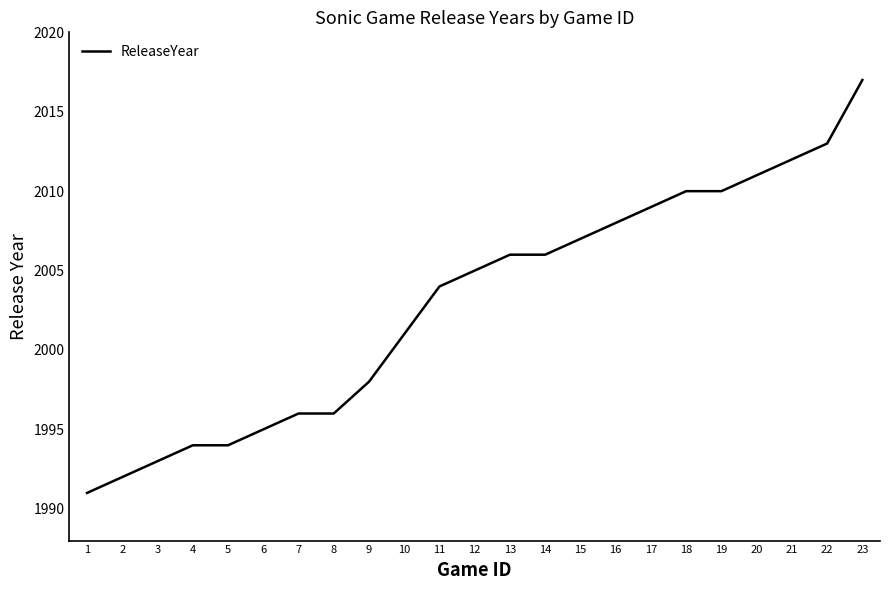

What is the sum of the values at 23 and 8?

4013